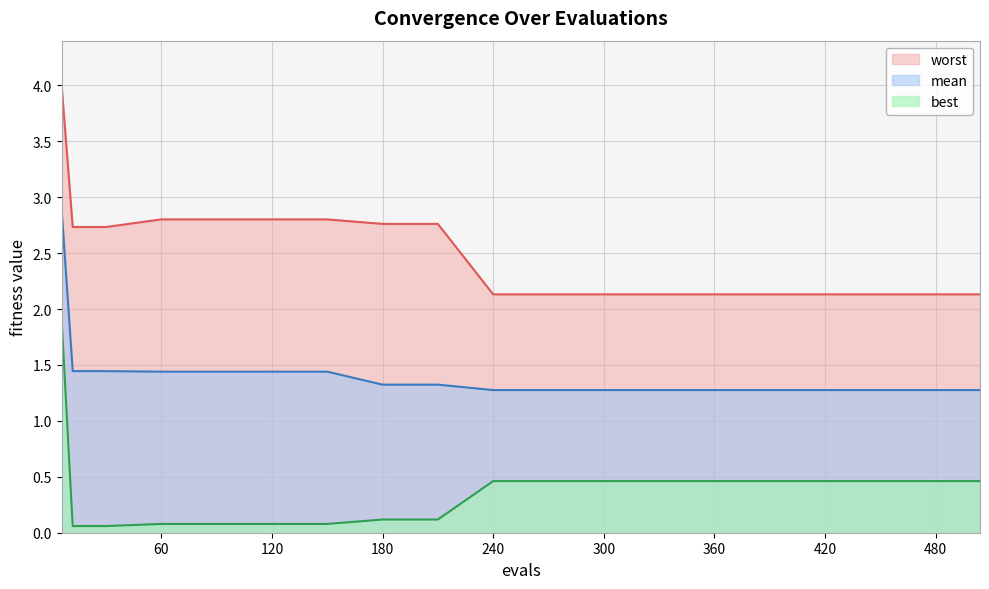

What is the minimum value shown in the chart?

0.1